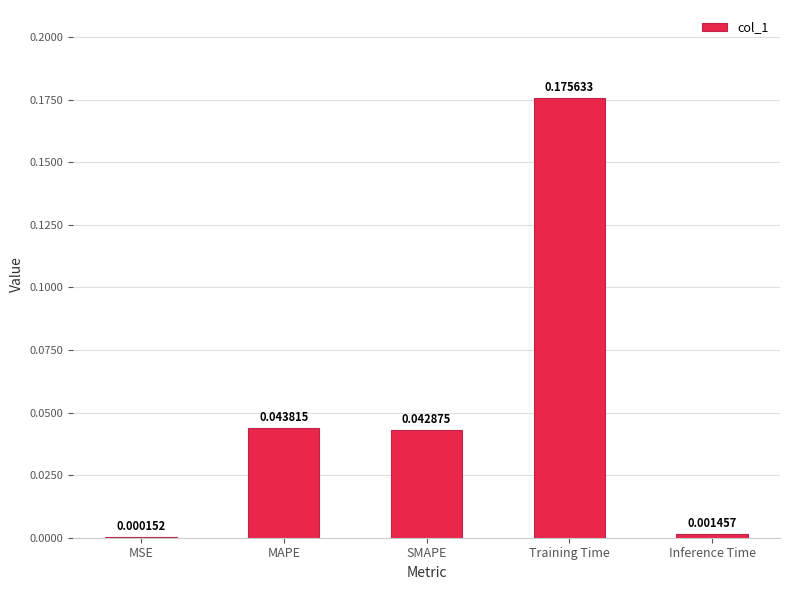

What is the sum of all values?

0.3